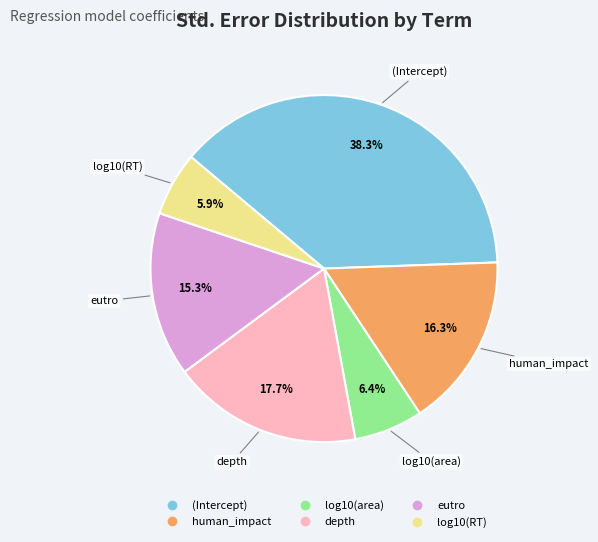

What is the largest slice in the pie chart?

(Intercept)